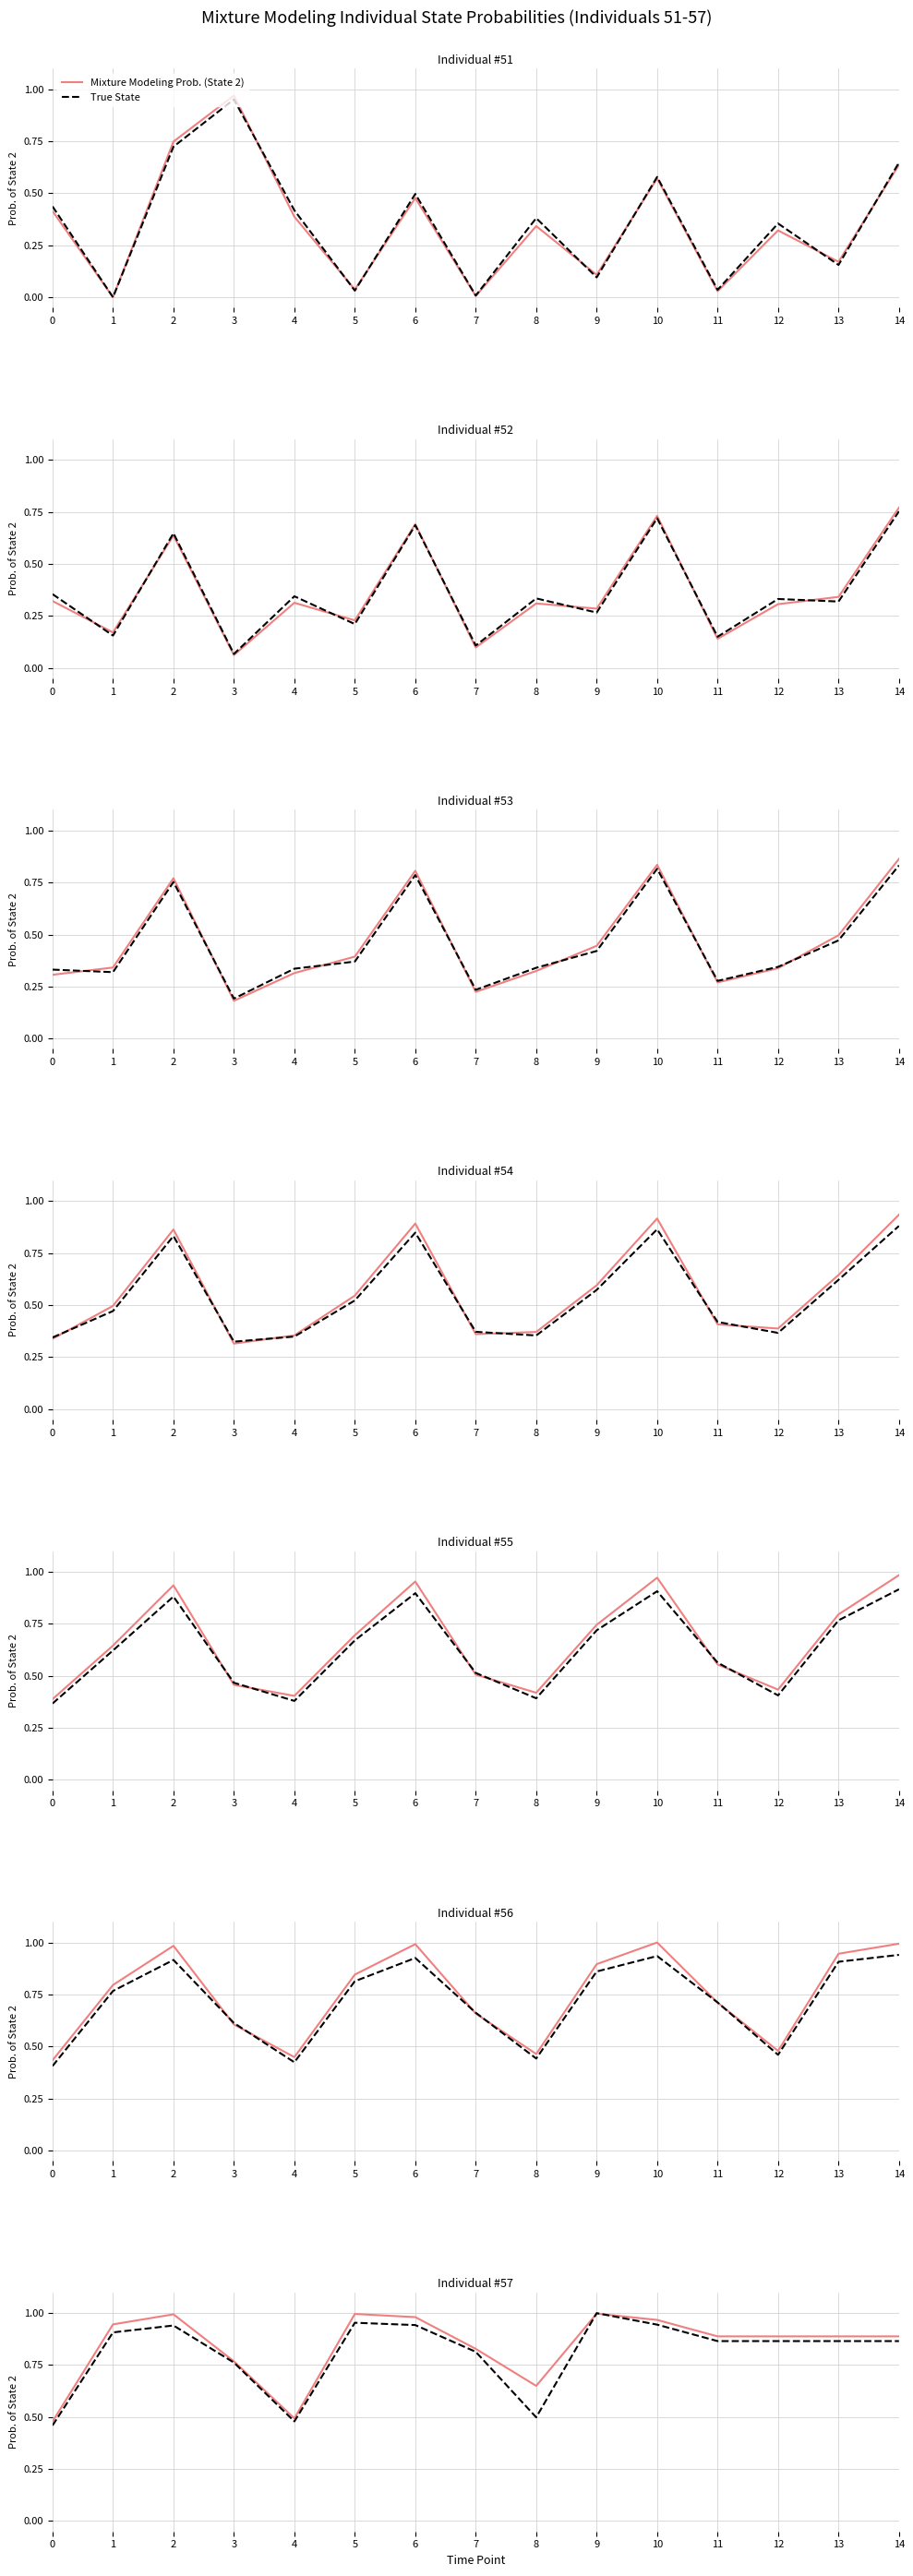

Reading left to right, transcribe all the data shown in this chart.

Mixture Modeling Prob. (State 2): 0=0.5	1=0.9	2=1.0	3=0.8	4=0.5	5=1.0	6=1.0	7=0.8	8=0.7	9=1.0	10=1.0	11=0.9	12=0.9	13=0.9	14=0.9
True State: 0=0.5	1=0.9	2=0.9	3=0.8	4=0.5	5=1.0	6=0.9	7=0.8	8=0.5	9=1.0	10=0.9	11=0.9	12=0.9	13=0.9	14=0.9